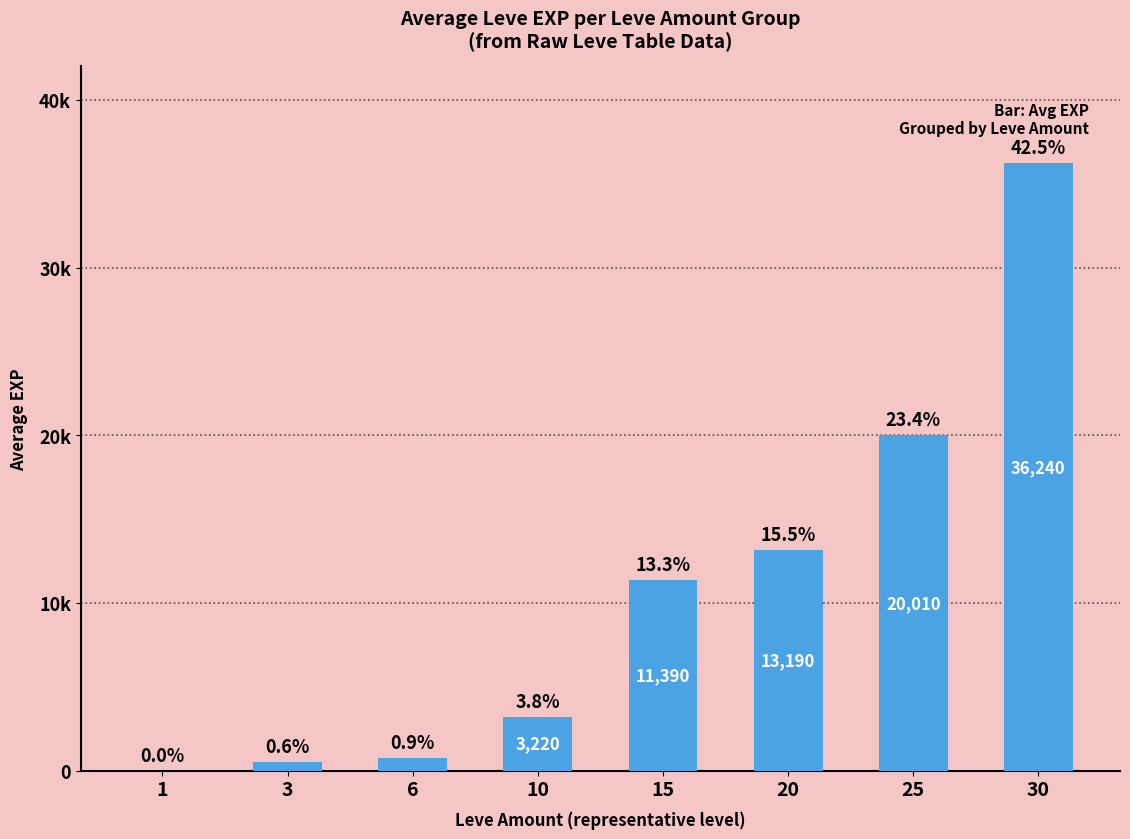

Are the bars horizontal?

No